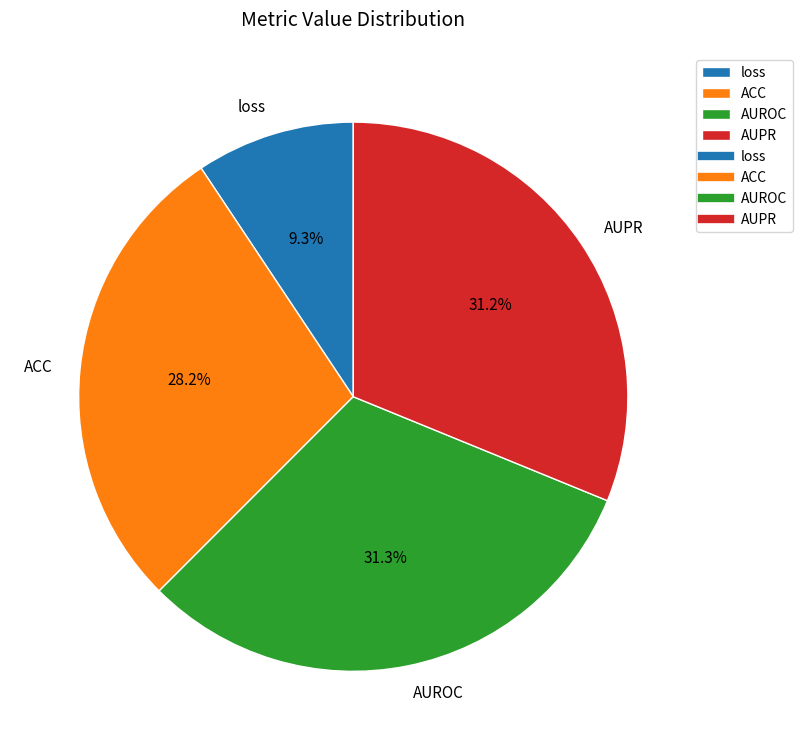

What is the smallest slice in the pie chart?

loss